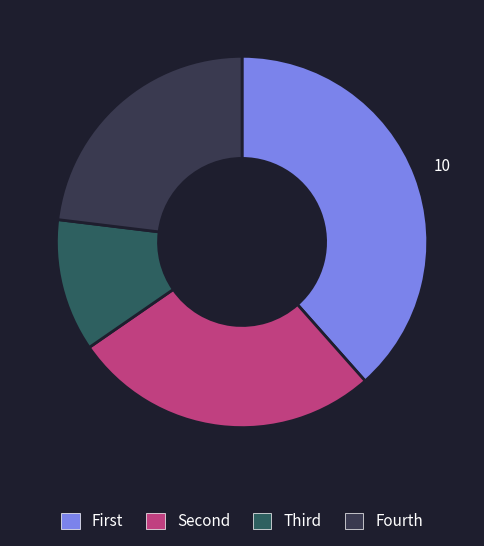

Is there a majority slice in this chart?

No